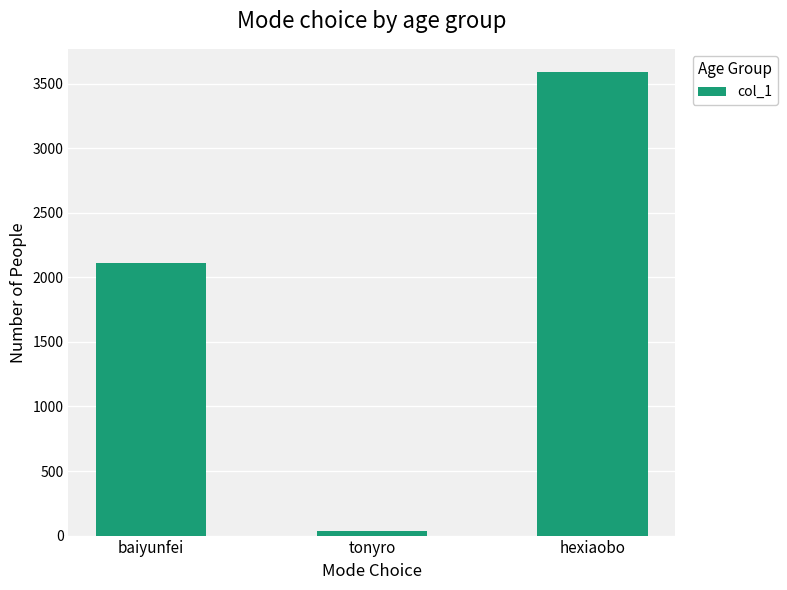

List the labels in order of value, largest first.

hexiaobo, baiyunfei, tonyro